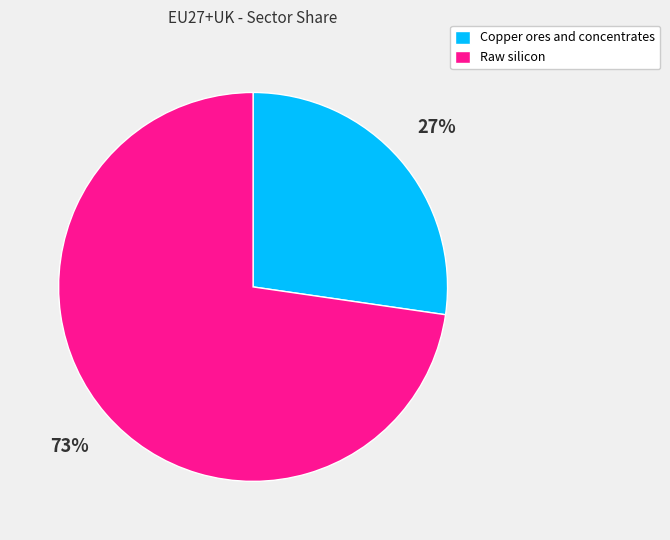

To the nearest percent, what portion does Copper ores and concentrates represent?

27%